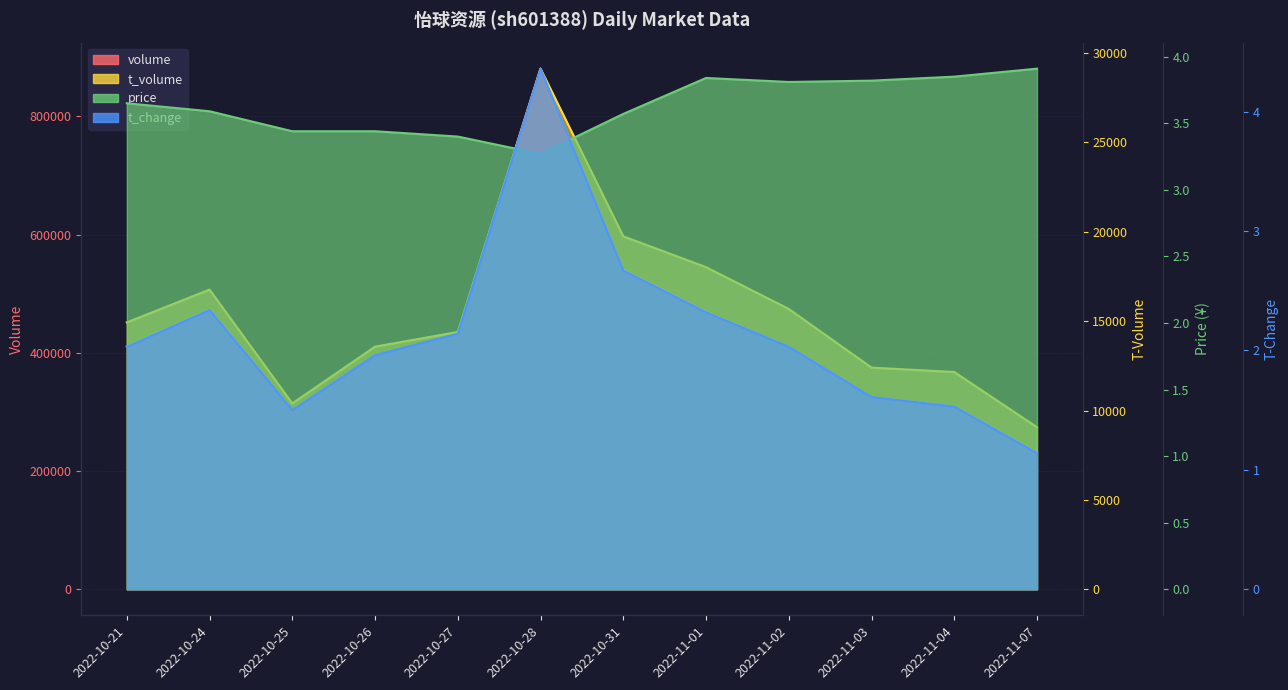

Where is t_change nearest to the value 2?

2022-10-21